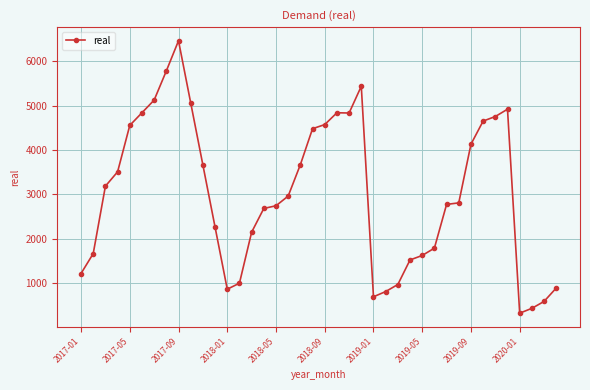

What is the value of the 34th point from the left?

4652.5